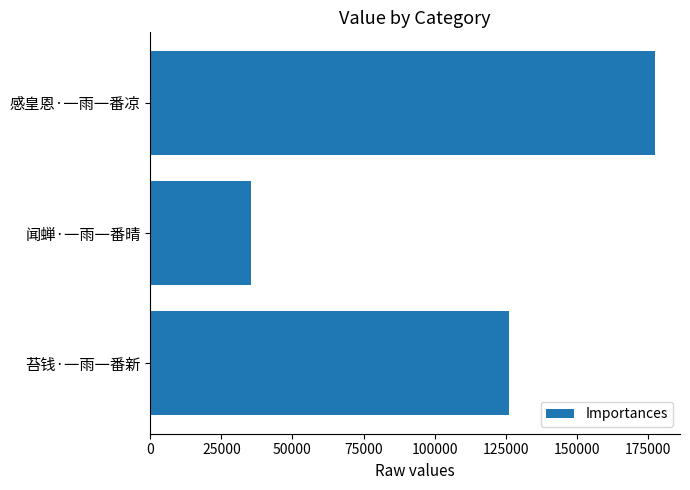

The value at 感皇恩·一雨一番凉 is 177475. True or false?

True